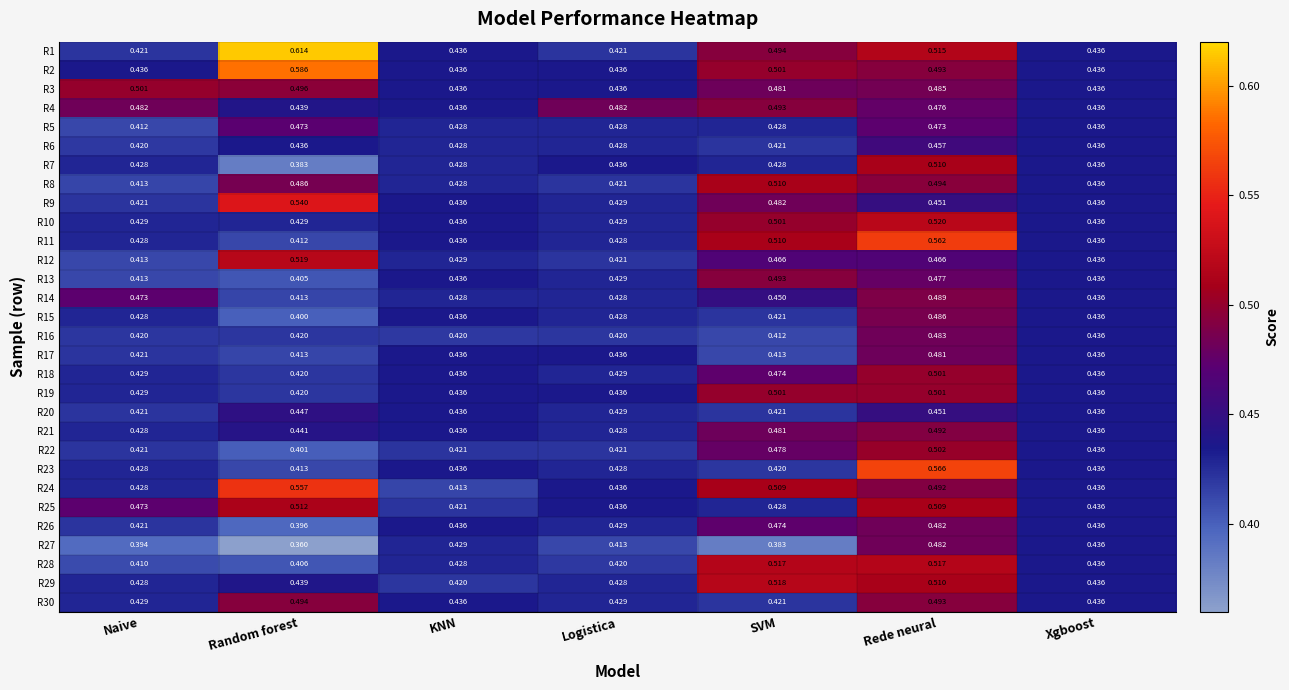

How many data points does each series have?

7